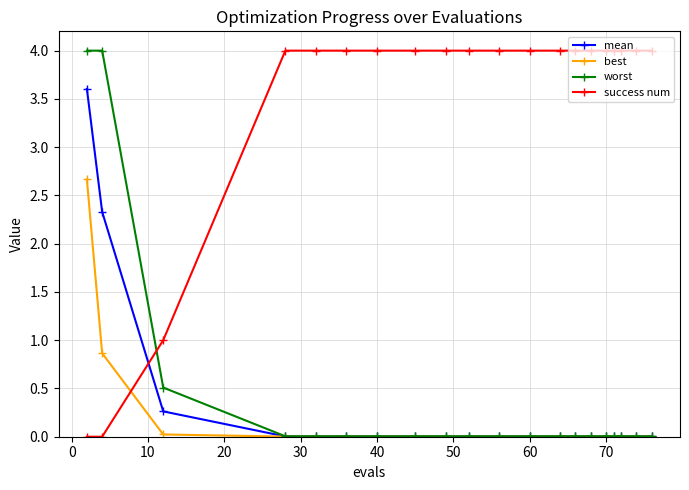

What is the highest value of the success num series?

4.0